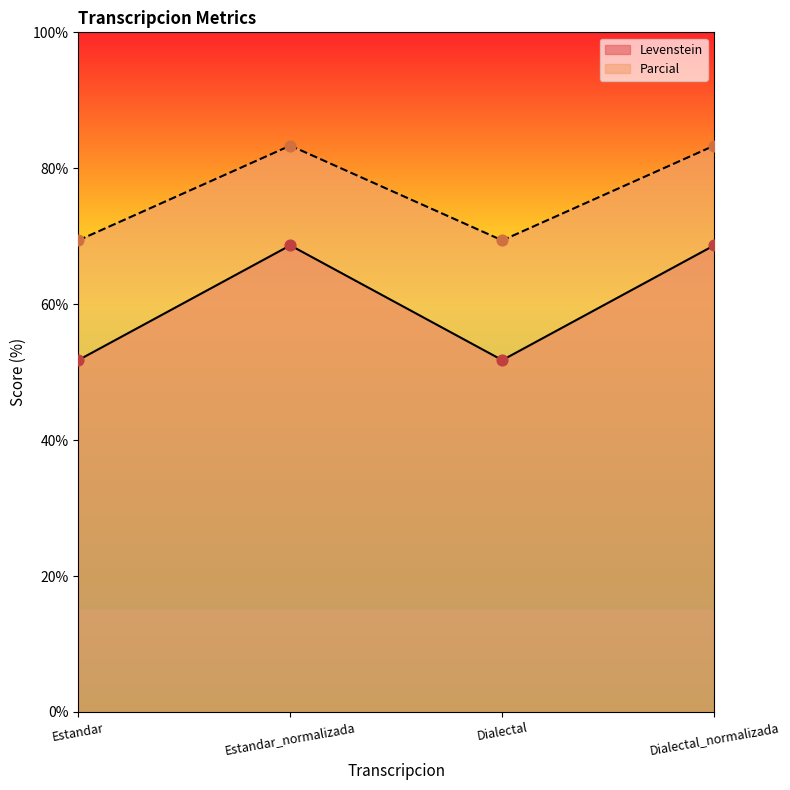

At which category is the sum across all series the highest?

Estandar_normalizada